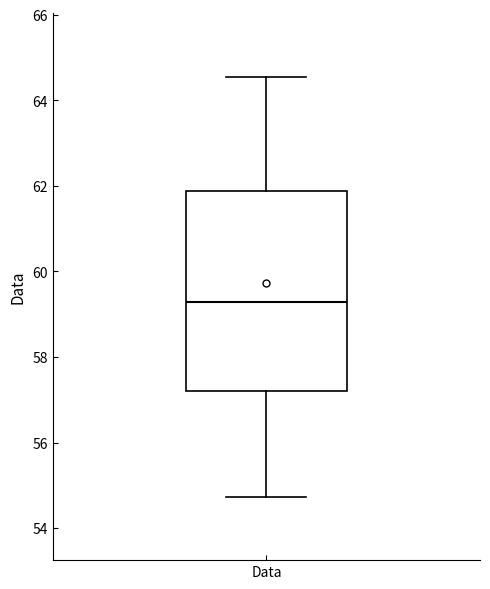

Where does the lower whisker of the box for Data end on the y-axis? The values are not printed on the chart, so give them approximately, as read against the axis.

54.8